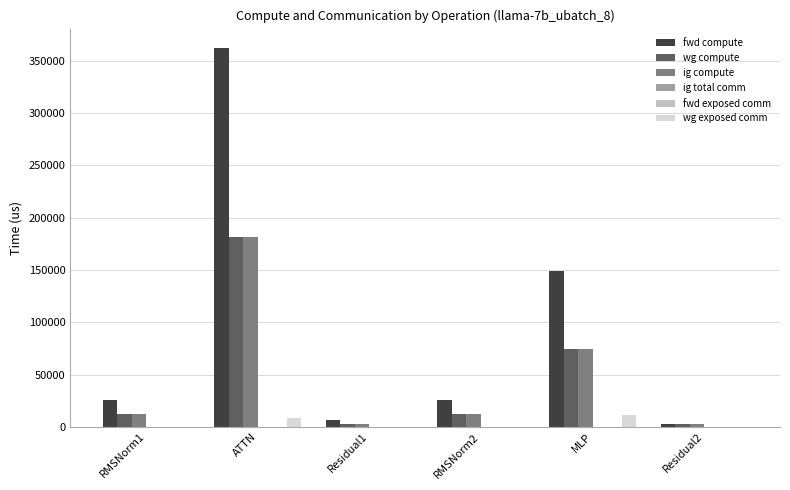

Does the chart contain stacked bars?

No